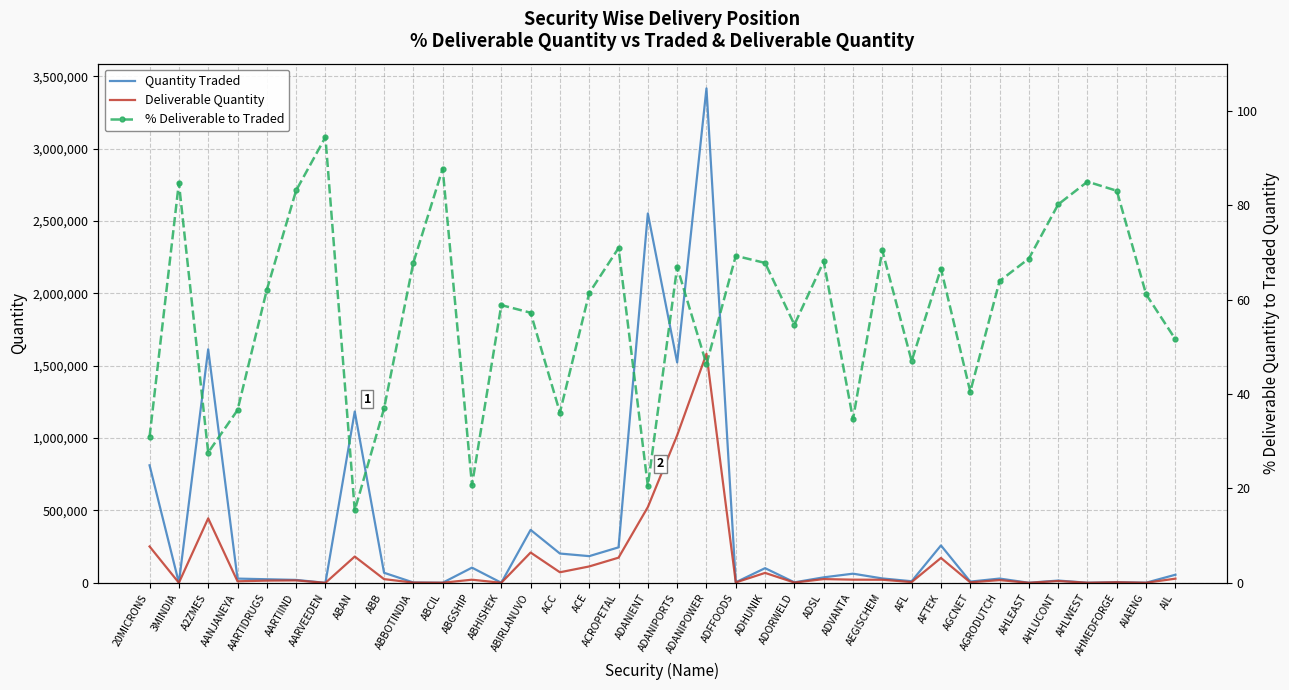

Rank the series at ABCIL from highest to lowest value.

Quantity Traded, Deliverable Quantity, % Deliverable to Traded